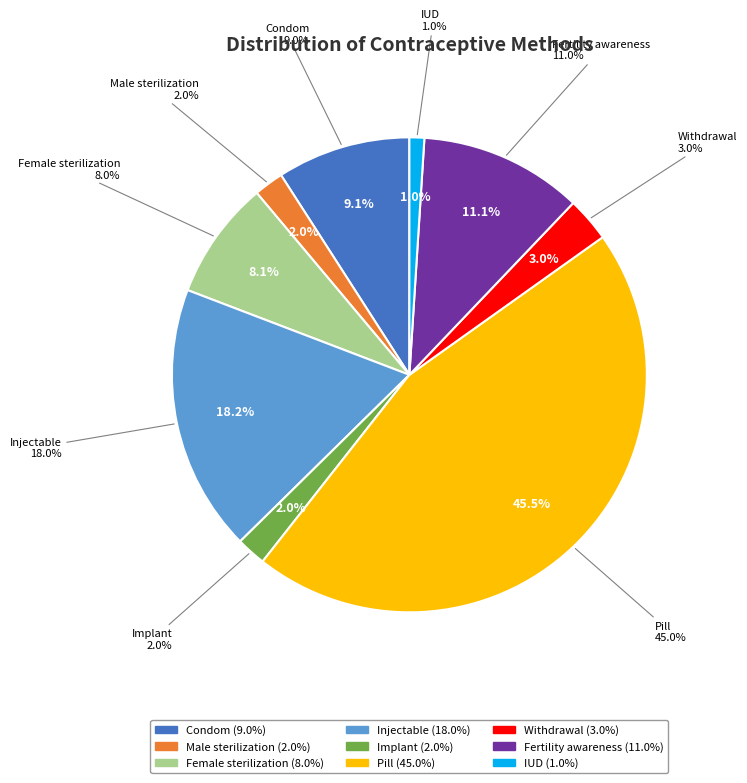

True or false: Injectable accounts for 18% of the total.

True